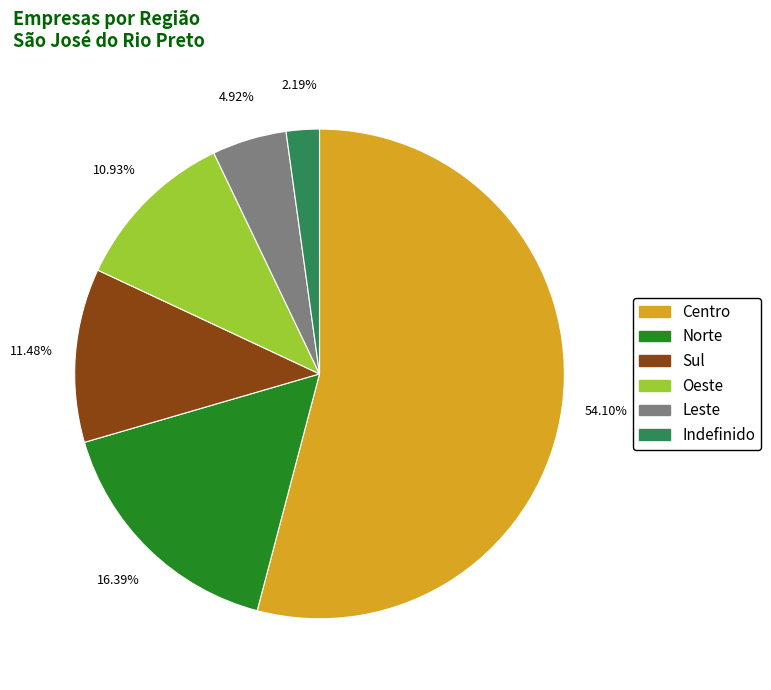

Which category accounts for the majority?

Centro